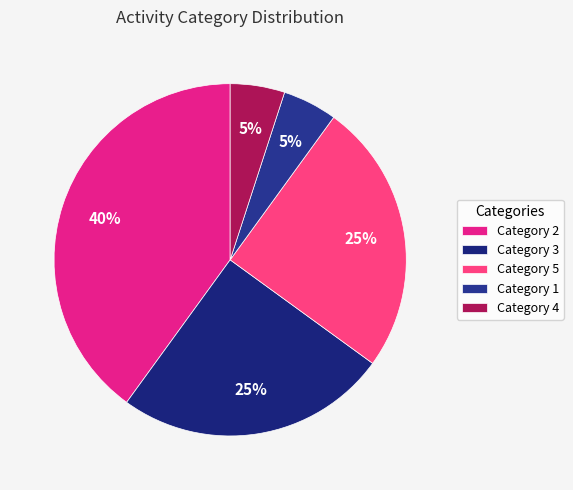

How many segments does this pie chart have?

5